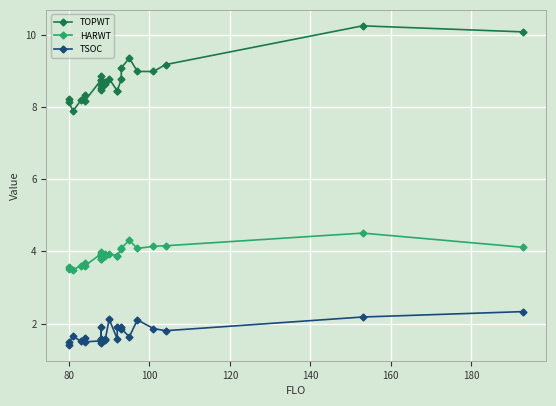

Reading right to left, transcribe all the data shown in this chart.

TOPWT: 10.1	10.3	9.2	9.0	9.0	9.4	9.1	8.8	8.5	8.5	8.8	8.7	8.6	8.6	8.8	8.5	8.5	8.9	8.8	8.2	8.3	8.2	7.9	8.1	8.2
HARWT: 4.1	4.5	4.2	4.1	4.1	4.3	4.1	4.1	3.9	3.9	3.9	3.9	3.9	3.9	3.9	3.8	3.8	4.0	3.9	3.6	3.7	3.6	3.5	3.5	3.6
TSOC: 2.3	2.2	1.8	1.9	2.1	1.6	1.9	1.9	1.9	1.6	2.1	1.6	1.6	1.6	1.9	1.6	1.5	1.4	1.5	1.5	1.6	1.5	1.6	1.5	1.4